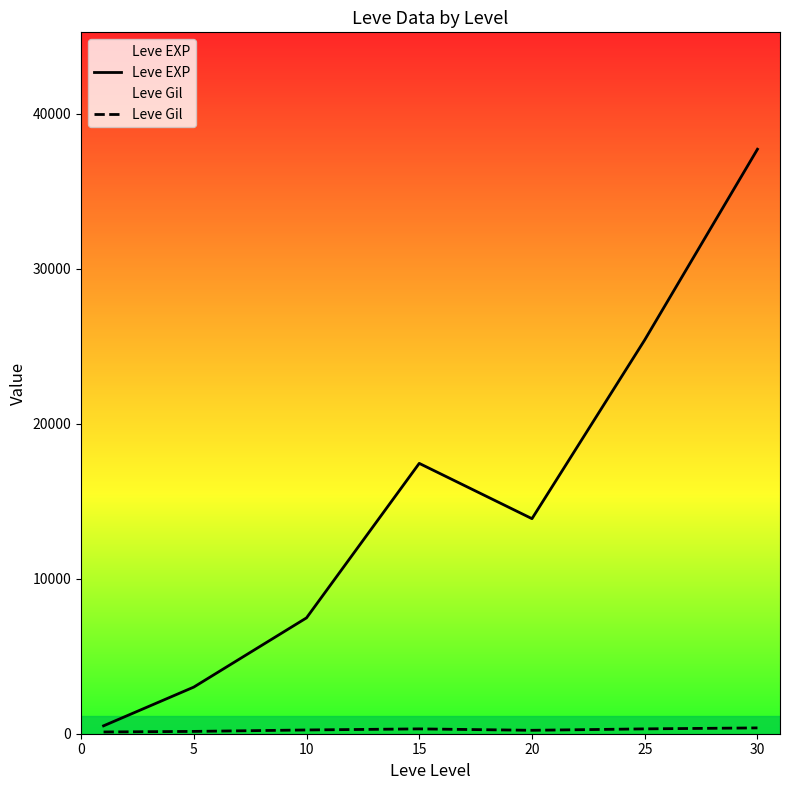

What is the spread (max minus min) of values at 5?

2859.0